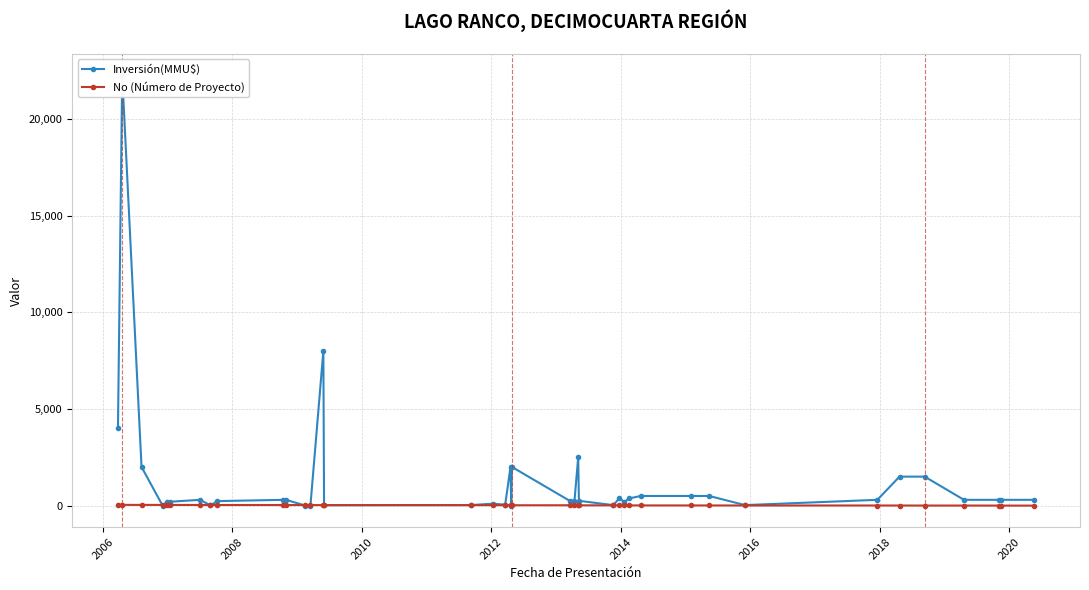

The value of Inversión(MMU$) at 20 is 2714. True or false?

False